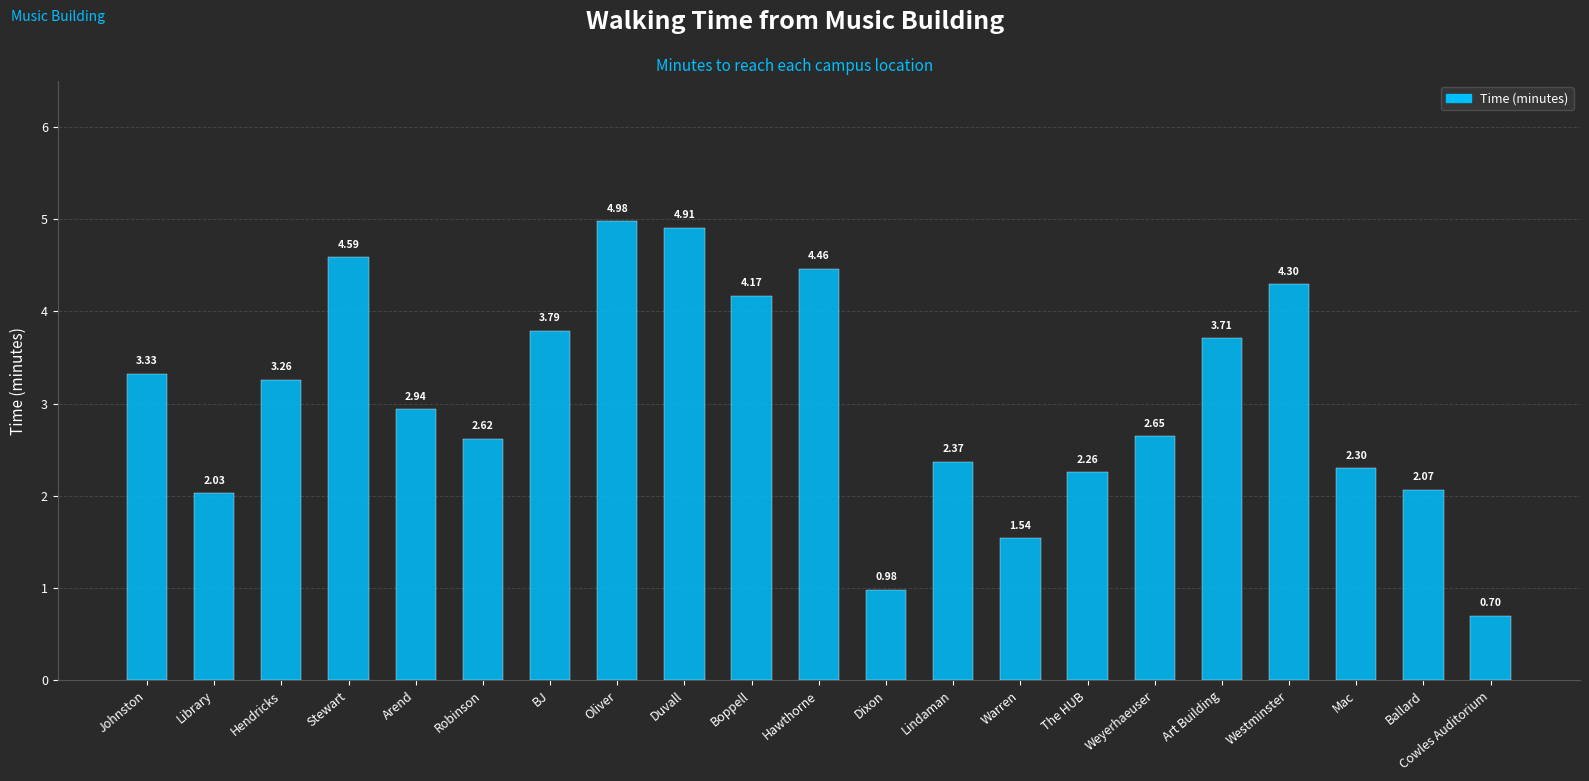

What is the ratio of the value at Art Building to the value at Hendricks?

1.1